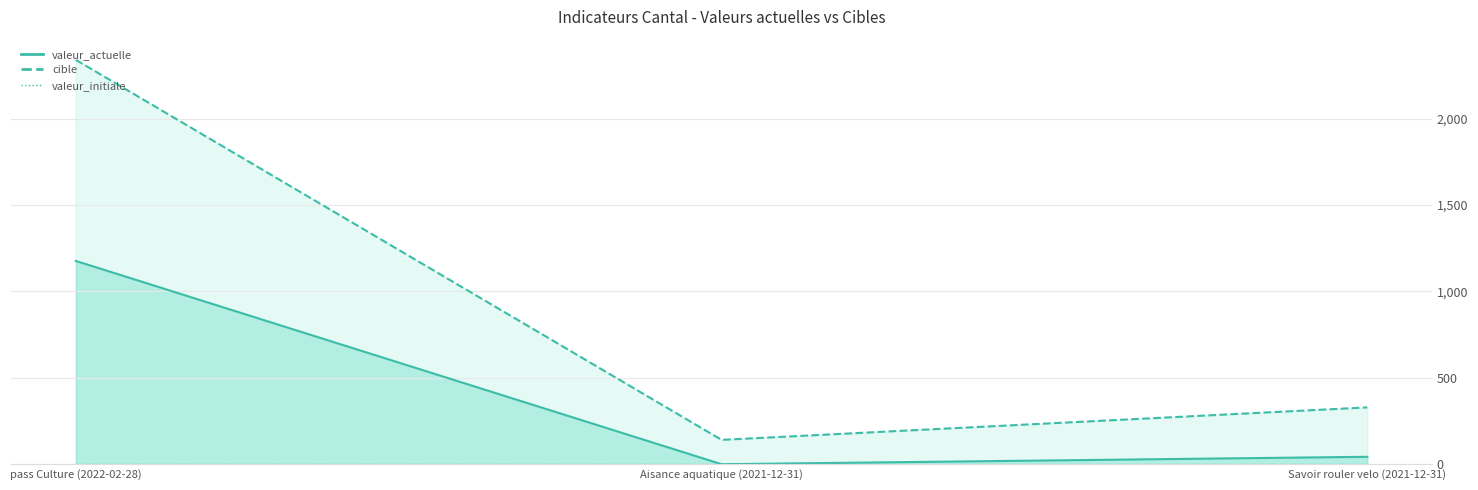

The value of valeur_initiale_line at Savoir rouler velo (2021-12-31) is 0. True or false?

True